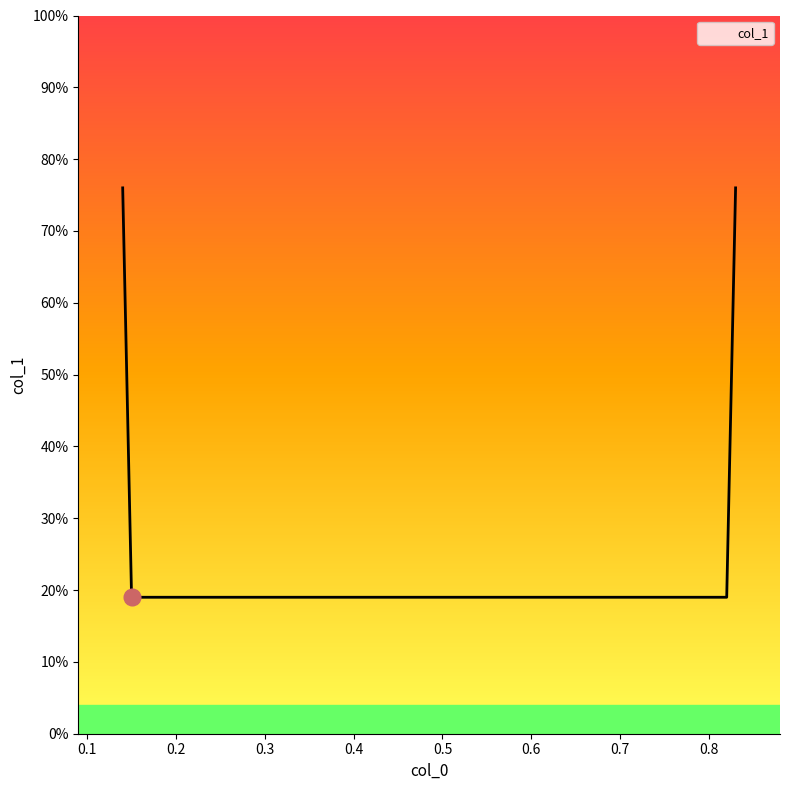

List the labels in order of value, largest first.

0.14, 0.83, 0.15, 0.82